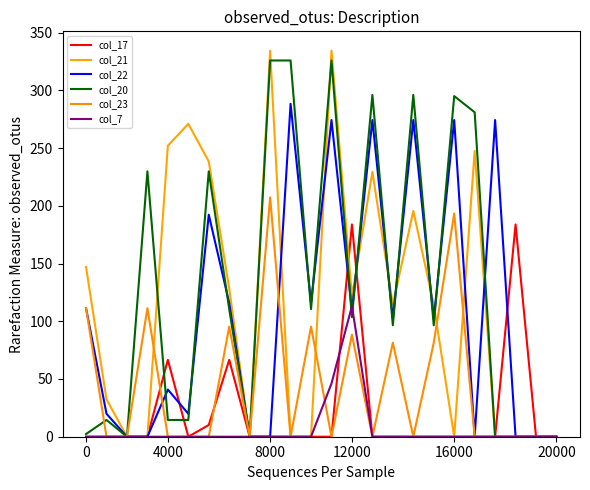

Reading right to left, transcribe all the data shown in this chart.

col_17: 0.0	0.0	183.8	0.0	0.0	0.0	0.0	0.0	0.0	0.0	183.8	0.0	0.0	0.0	0.0	0.0	66.6	10.2	0.0	66.6	0.0	0.0	0.0	0.0
col_21: 0.0	0.0	0.0	0.0	247.5	0.0	114.4	195.5	114.4	229.4	121.4	334.4	0.0	0.0	334.4	0.0	128.4	238.4	271.0	252.0	0.0	0.0	32.4	147.0
col_22: 0.0	0.0	0.0	274.3	0.0	274.3	101.9	274.3	101.9	274.3	108.9	274.3	115.9	288.3	0.0	0.0	115.9	192.3	19.9	40.8	0.0	0.0	19.9	111.3
col_20: 0.0	0.0	0.0	0.0	281.0	295.0	96.5	296.0	96.5	296.0	103.5	325.9	110.5	325.9	325.9	0.0	110.5	229.9	14.5	14.5	229.9	0.0	14.5	2.3
col_23: 0.0	0.0	0.0	0.0	0.0	193.3	81.4	0.0	81.4	0.0	88.4	0.0	95.4	0.0	207.3	0.0	95.4	0.0	0.0	0.0	111.3	0.0	0.0	111.3
col_7: 0.0	0.0	0.0	0.0	0.0	0.0	0.0	0.0	0.0	0.0	113.1	46.1	0.0	0.0	0.0	0.0	0.0	0.0	0.0	0.0	0.0	0.0	0.0	0.0